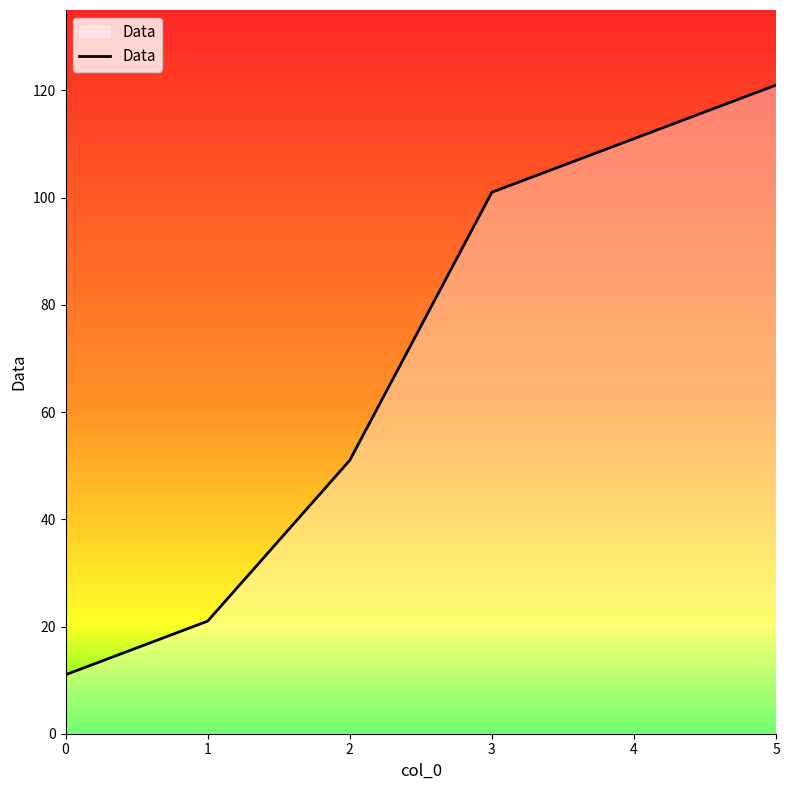

The value at 3 is 101. True or false?

True